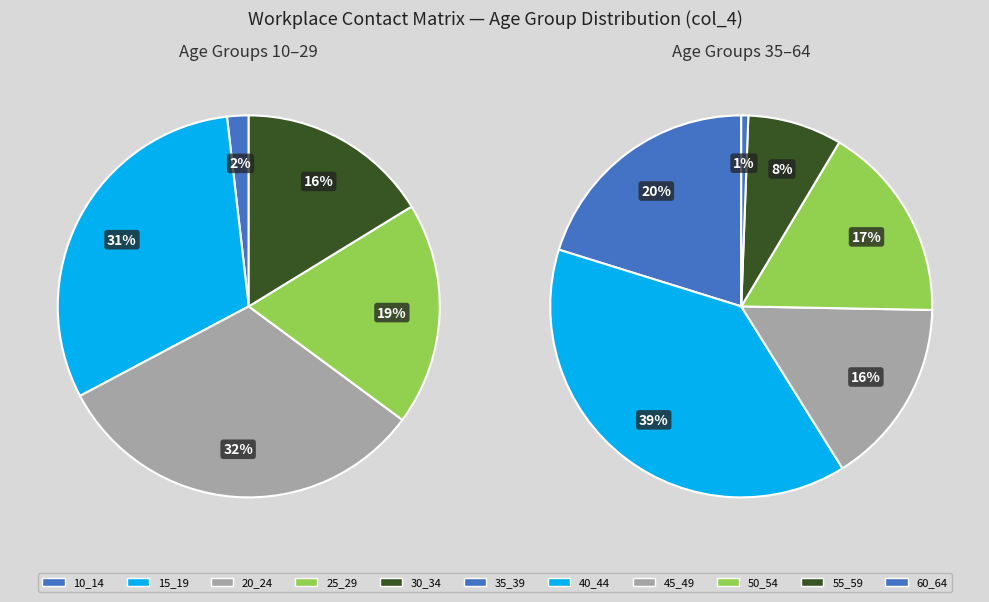

To the nearest percent, what is the difference between the 20_24 and 15_19 slice percentages?

1%